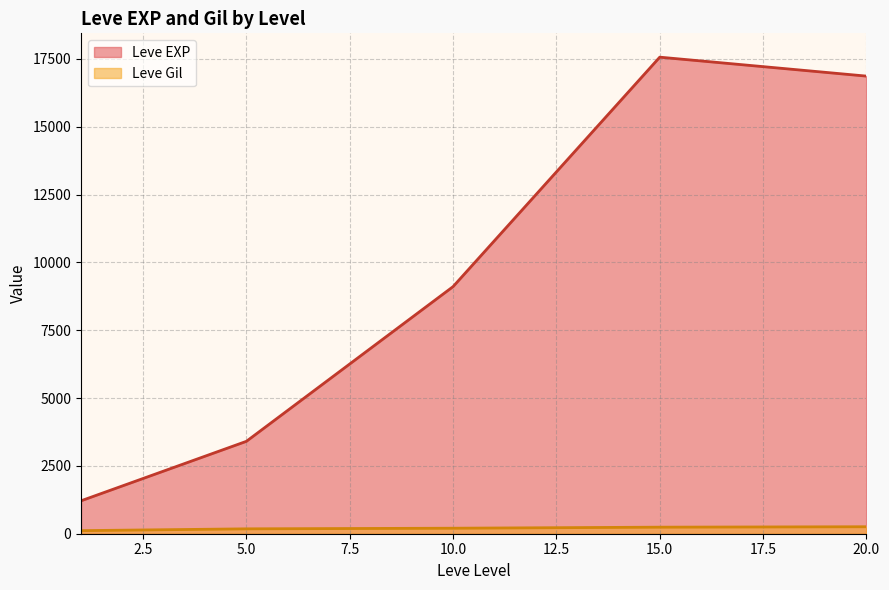

Is the value of Leve Gil at 5.0 greater than the value of Leve EXP at 15.0?

No